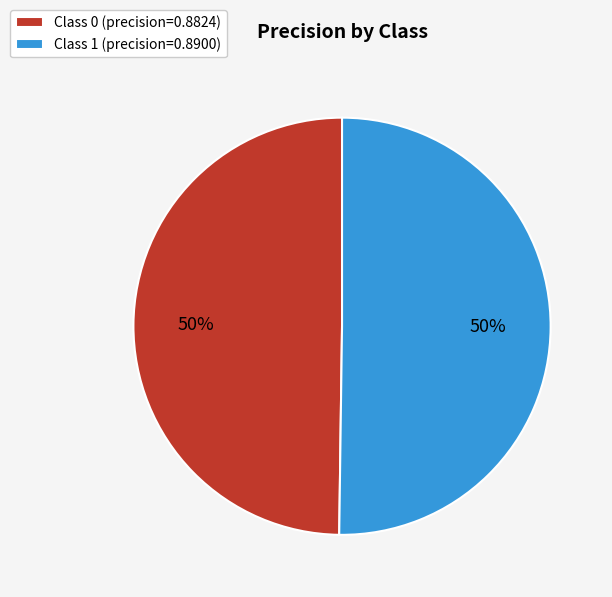

Do Class 0 (precision=0.8824) and Class 1 (precision=0.8900) together represent more than half of the pie?

Yes